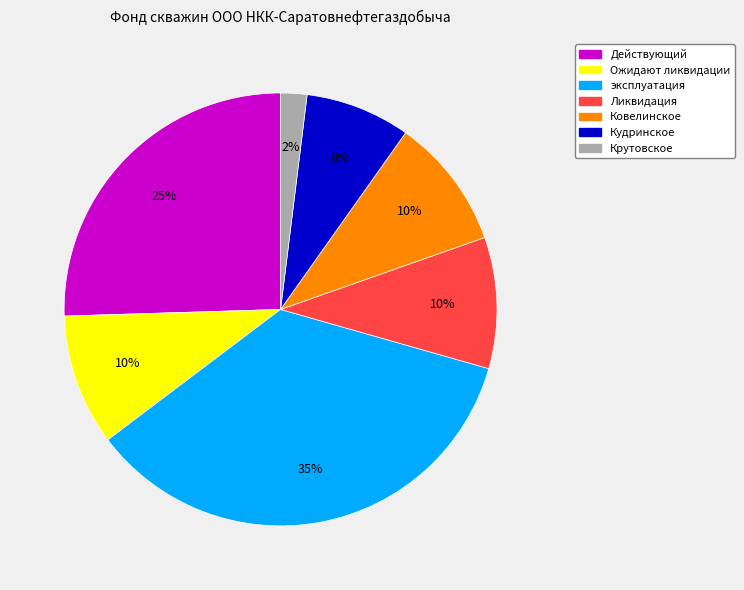

What is the ratio of the value at Кудринское to the value at Ликвидация?

0.8